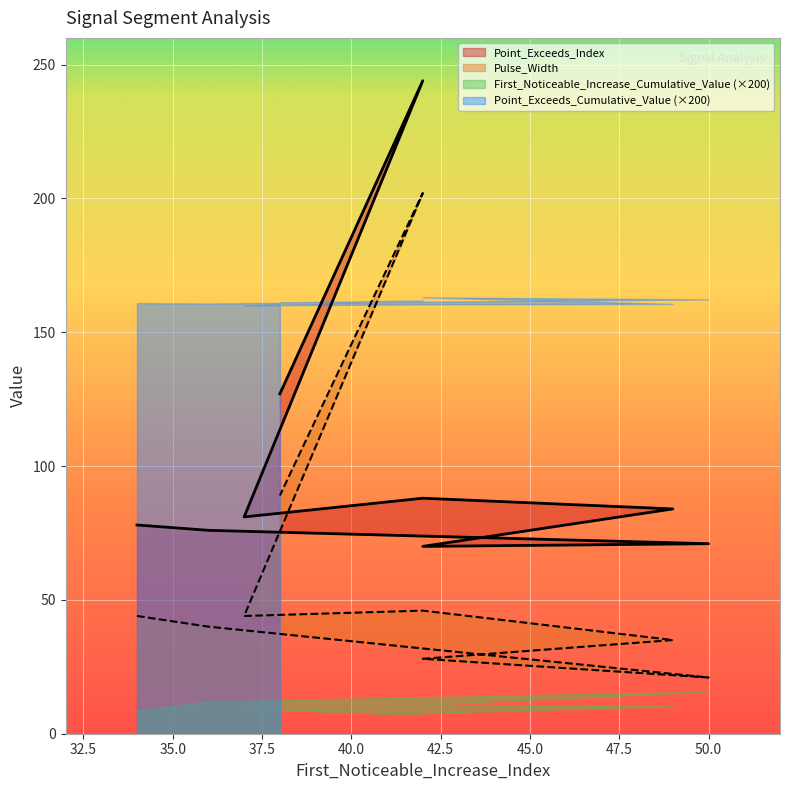

What is the total value across all series at 42?

98